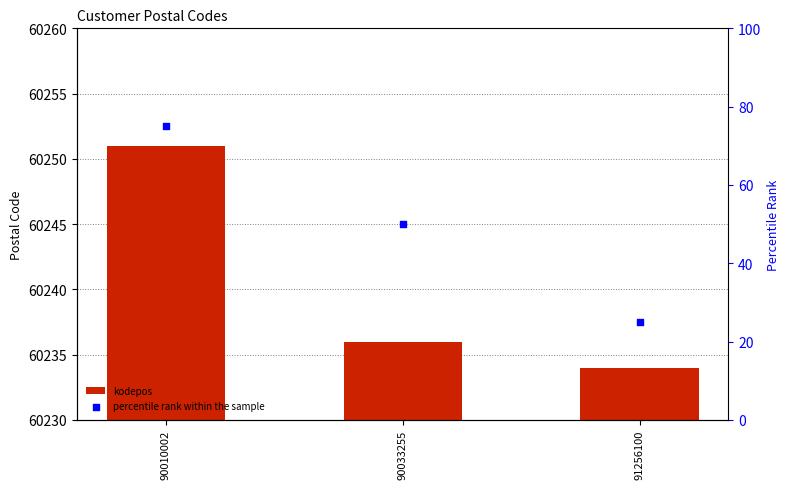

Which series contains the highest Y value?

kodepos